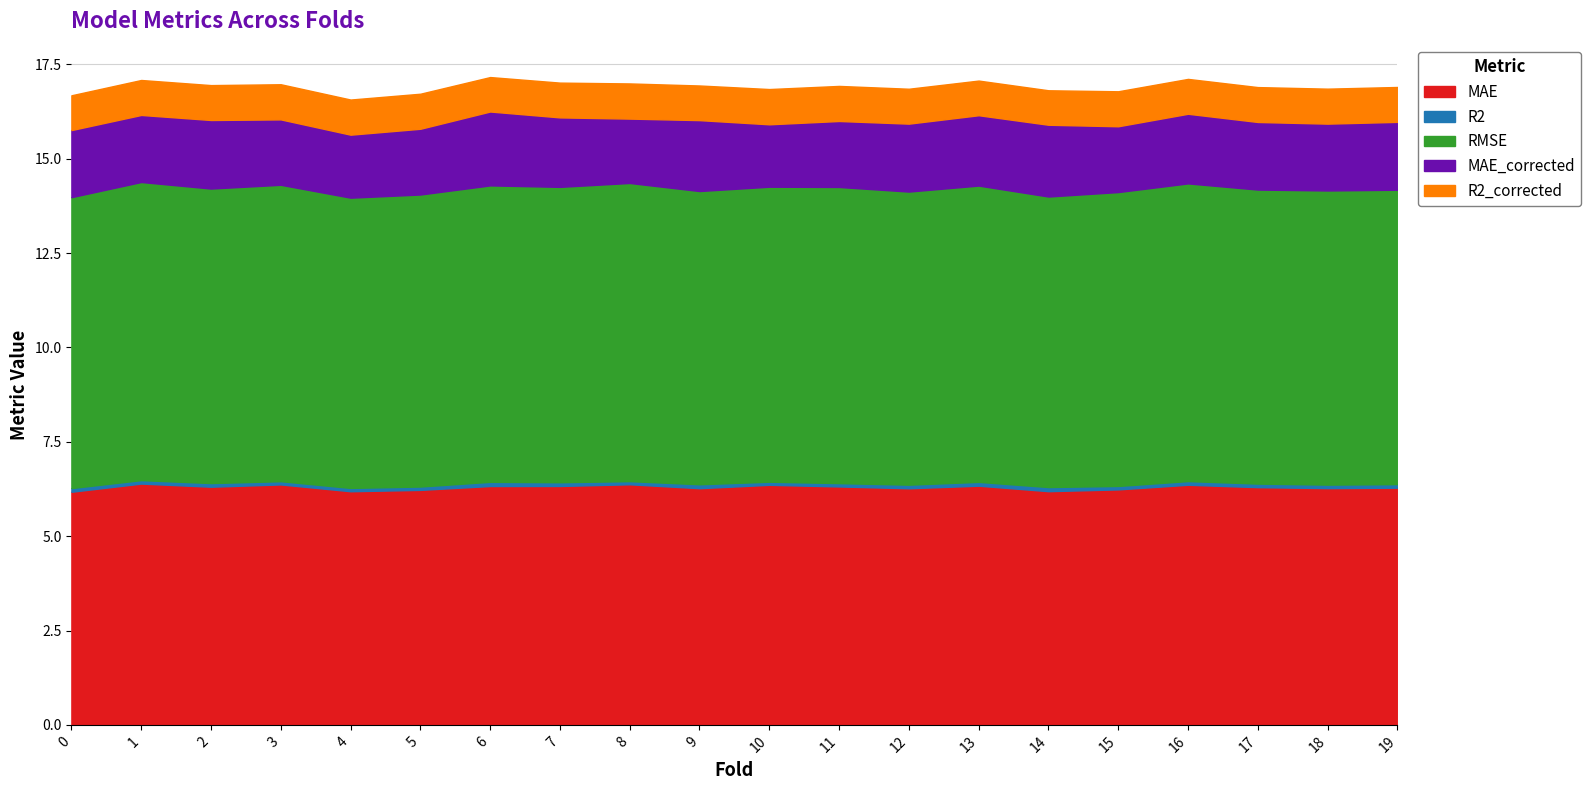

What is the maximum value shown in the chart?

7.9